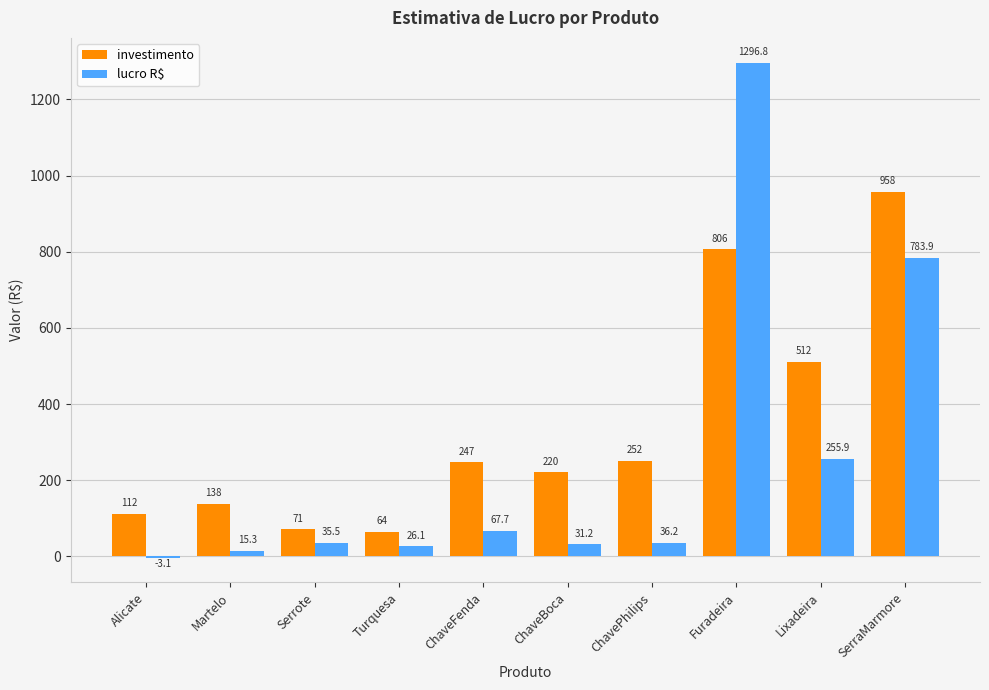

At which label does lucro R$ first exceed 36?

ChaveFenda